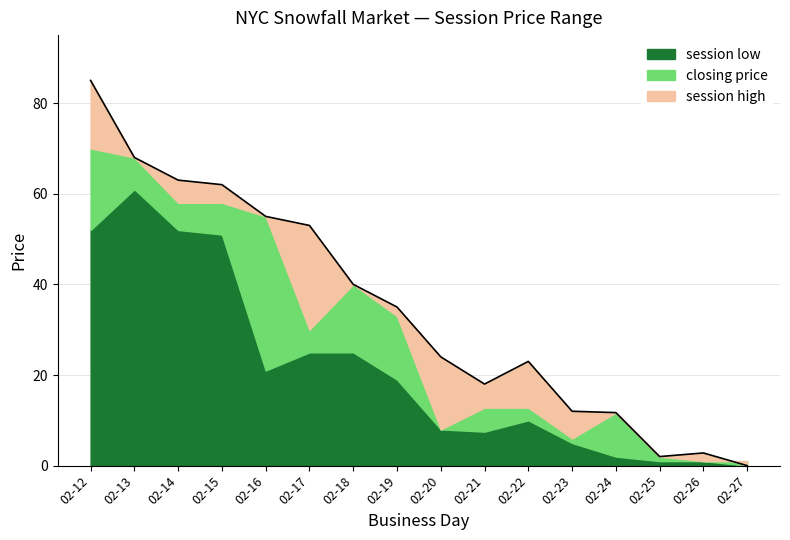

Reading right to left, what are all the values shown in this chart?

session low: 2006-02-27=0.0	2006-02-26=1.0	2006-02-25=1.0	2006-02-24=2.0	2006-02-23=5.0	2006-02-22=10.0	2006-02-21=7.5	2006-02-20=8.0	2006-02-19=19.0	2006-02-18=25.0	2006-02-17=25.0	2006-02-16=21.0	2006-02-15=51.0	2006-02-14=52.0	2006-02-13=61.0	2006-02-12=52.0
closing price: 2006-02-27=1.0	2006-02-26=1.0	2006-02-25=2.0	2006-02-24=11.7	2006-02-23=6.0	2006-02-22=12.8	2006-02-21=12.8	2006-02-20=8.0	2006-02-19=33.0	2006-02-18=40.0	2006-02-17=30.0	2006-02-16=55.0	2006-02-15=58.0	2006-02-14=58.0	2006-02-13=68.0	2006-02-12=70.0
session high: 2006-02-27=0.0	2006-02-26=2.8	2006-02-25=2.0	2006-02-24=11.7	2006-02-23=12.0	2006-02-22=23.0	2006-02-21=18.0	2006-02-20=24.0	2006-02-19=35.0	2006-02-18=40.0	2006-02-17=53.0	2006-02-16=55.0	2006-02-15=62.0	2006-02-14=63.0	2006-02-13=68.0	2006-02-12=85.0